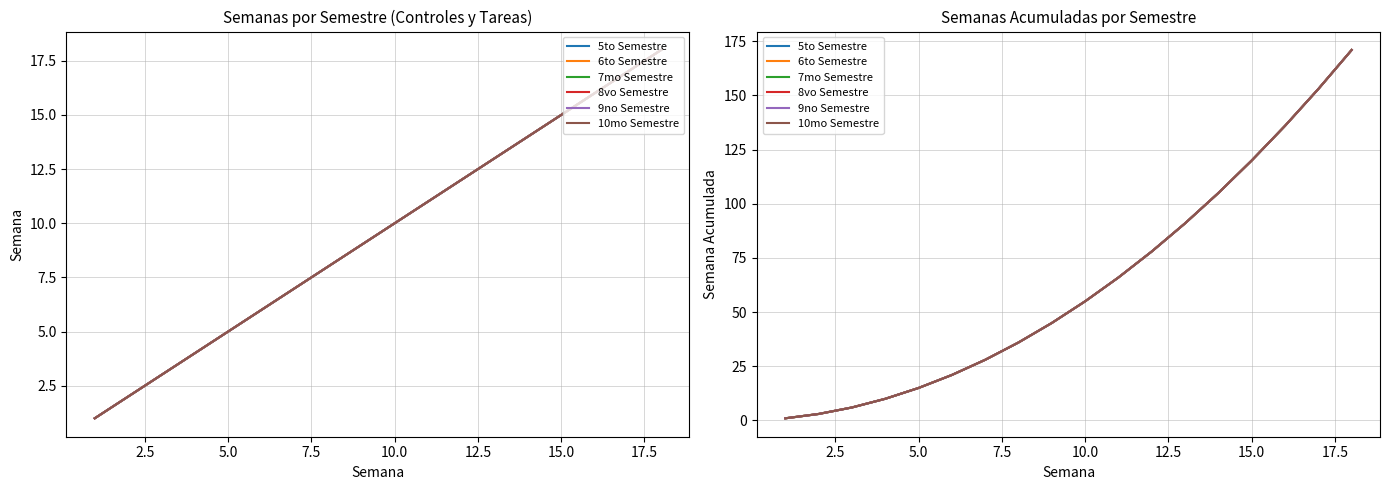

True or false: 6to Semestre and 10mo Semestre intersect in this chart.

False